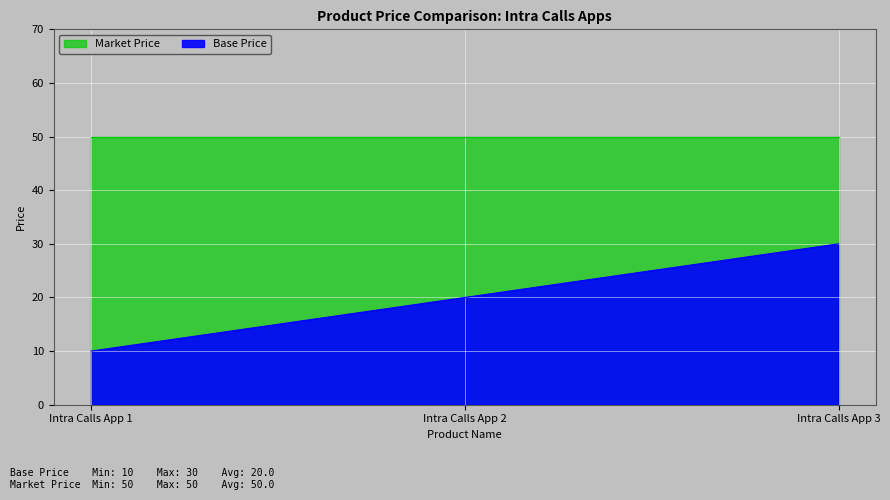

What is the sum of the values at Intra Calls App 1 and Intra Calls App 2?

30